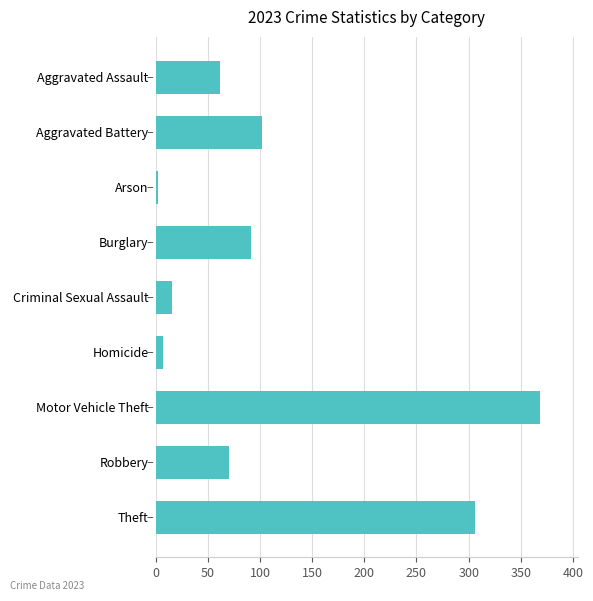

What is the difference between the maximum and minimum values?

366